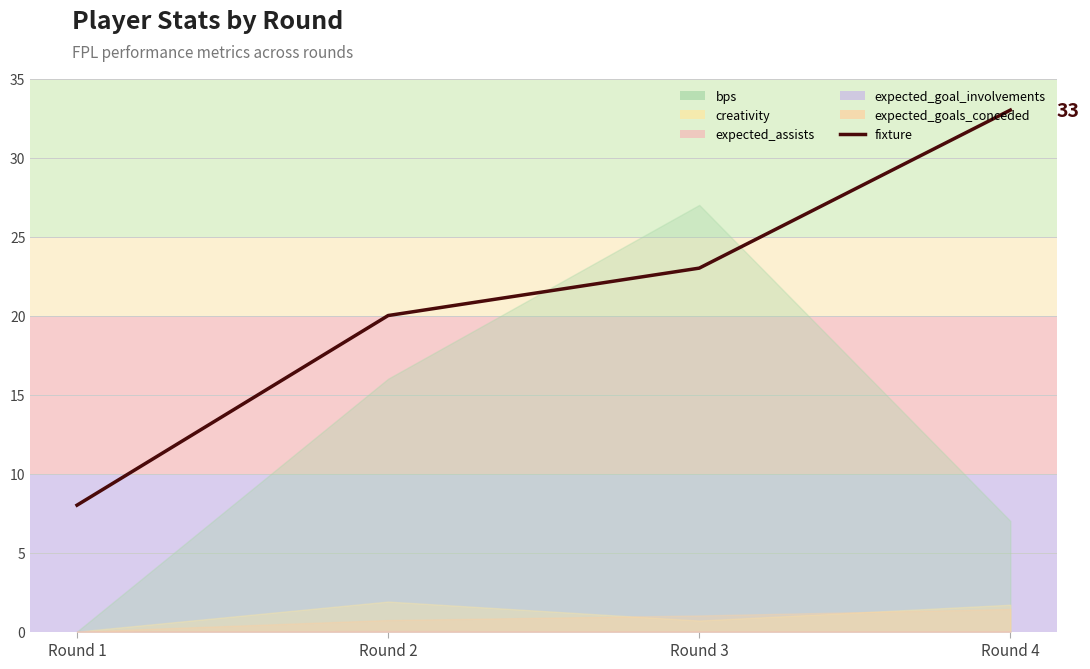

What is the difference between the maximum and minimum values?

25